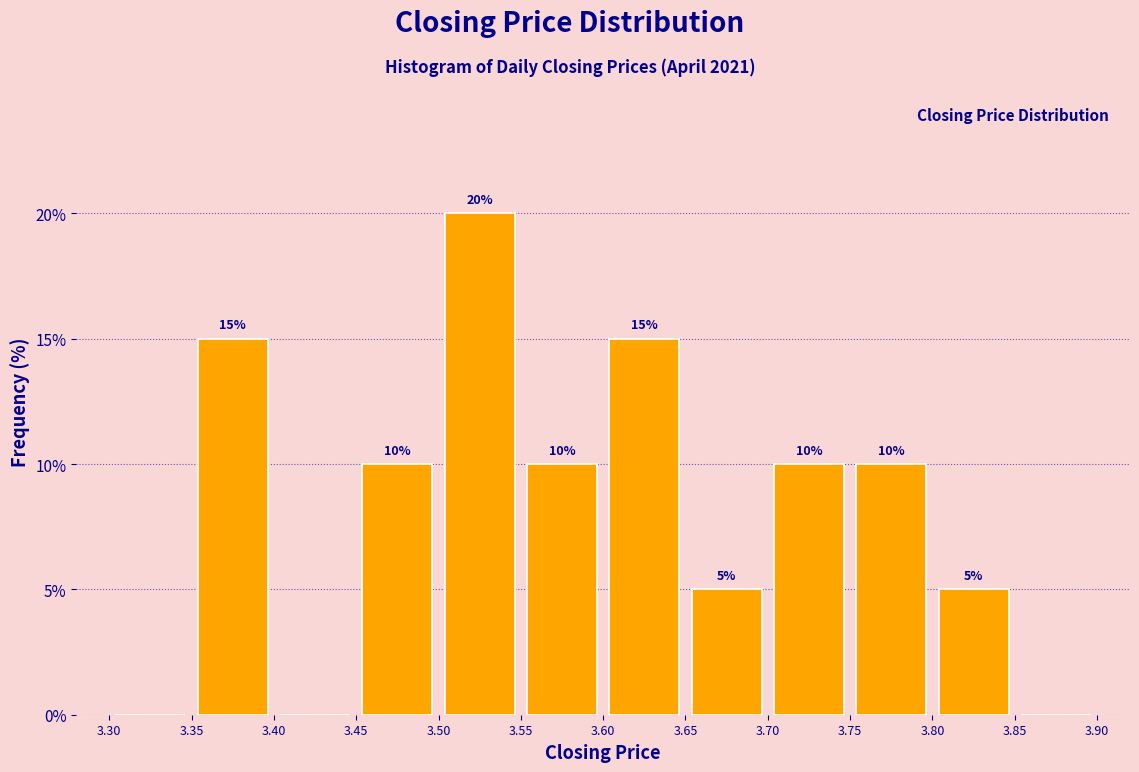

Which range on the x-axis has the tallest bar?

3.50 to 3.55